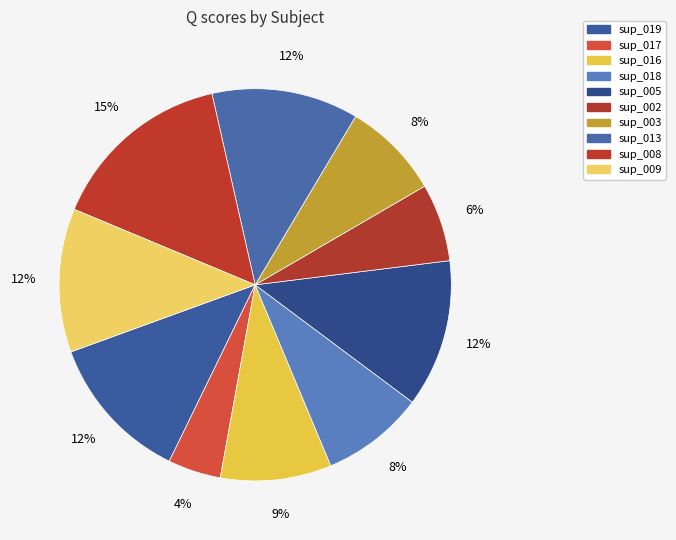

Is there a majority slice in this chart?

No